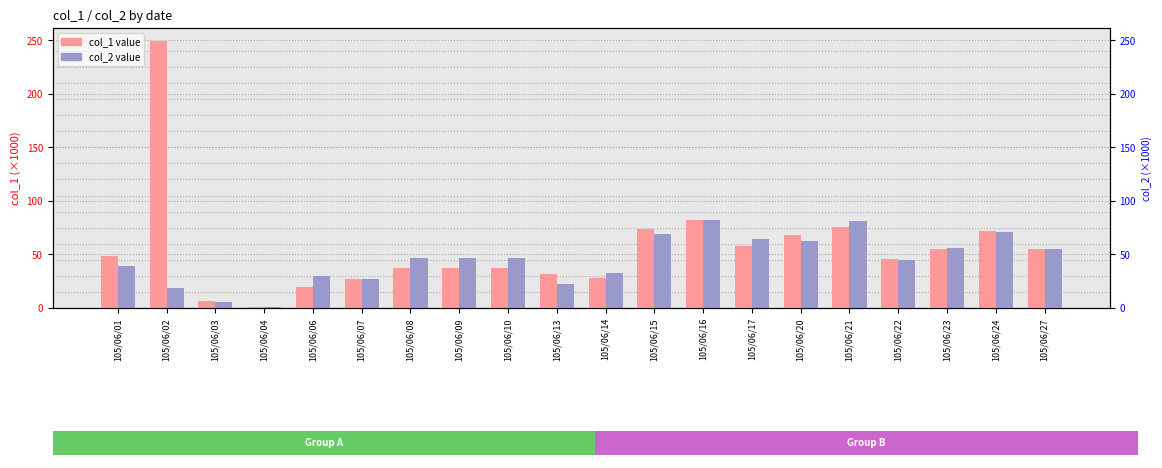

What is the value of the col_2 bar at the 6th from the left?

27